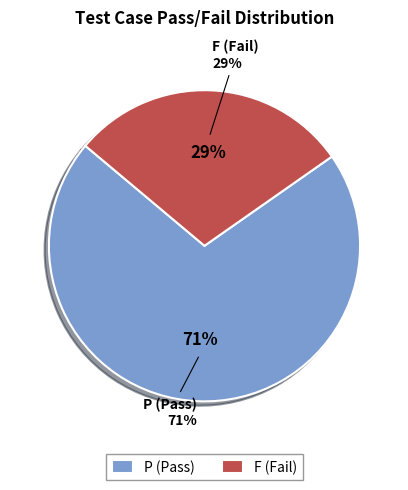

Approximately how many times larger is the value at F (Fail) compared to P (Pass)?

0.4